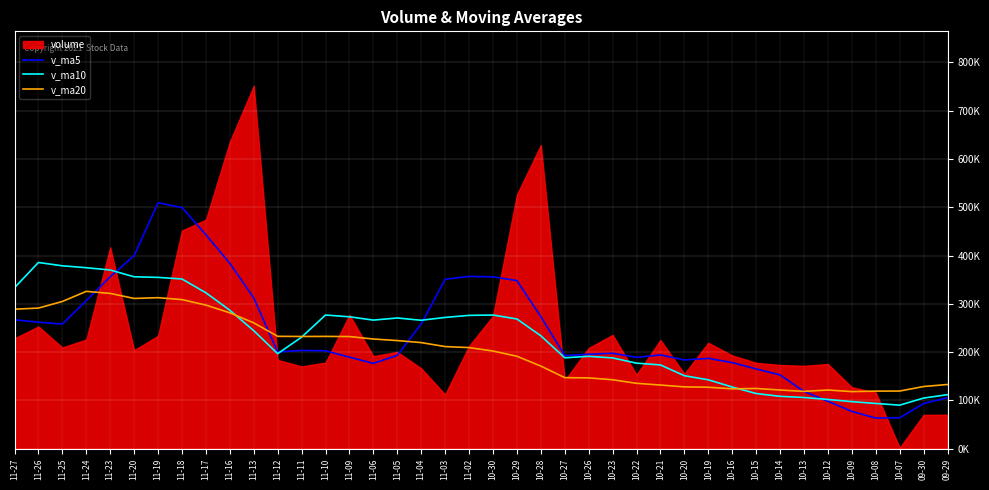

Does the chart display data point markers on the line(s)?

No